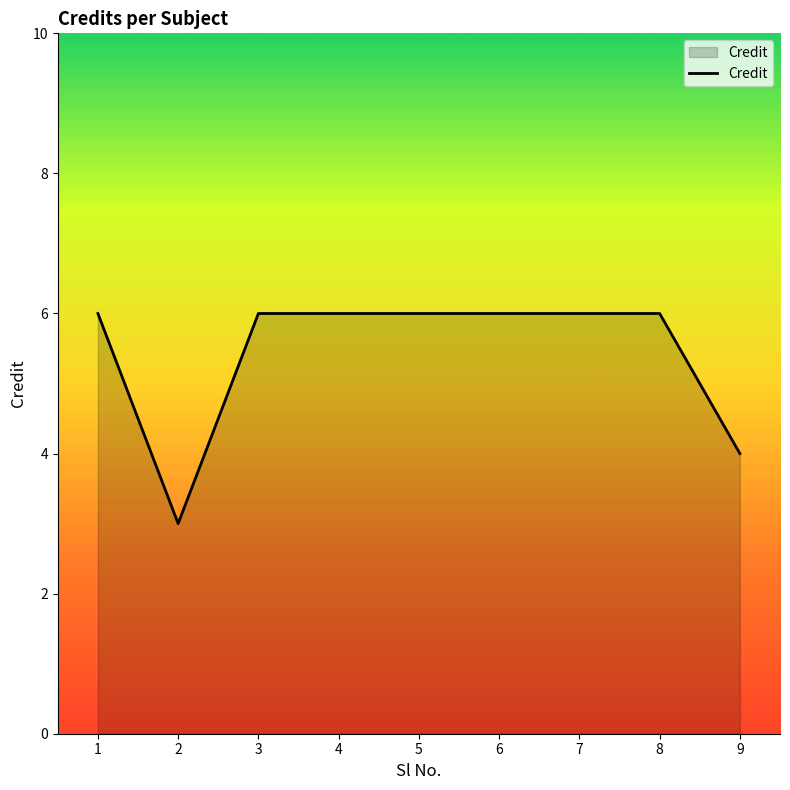

Reading left to right, extract all data points from this chart.

1=6	2=3	3=6	4=6	5=6	6=6	7=6	8=6	9=4